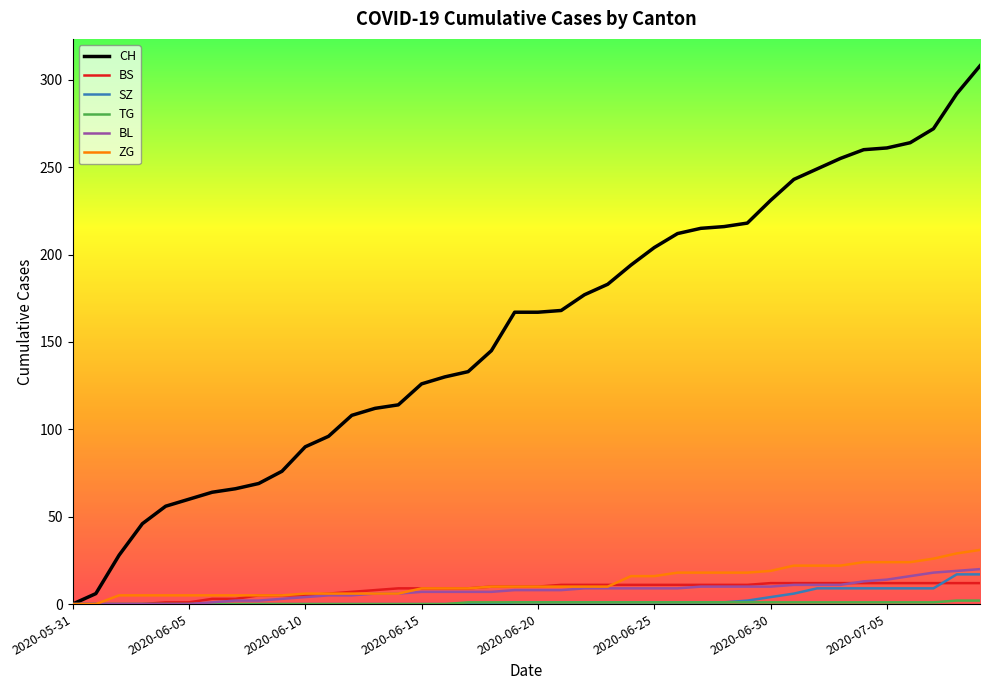

What is the greatest value displayed?

308